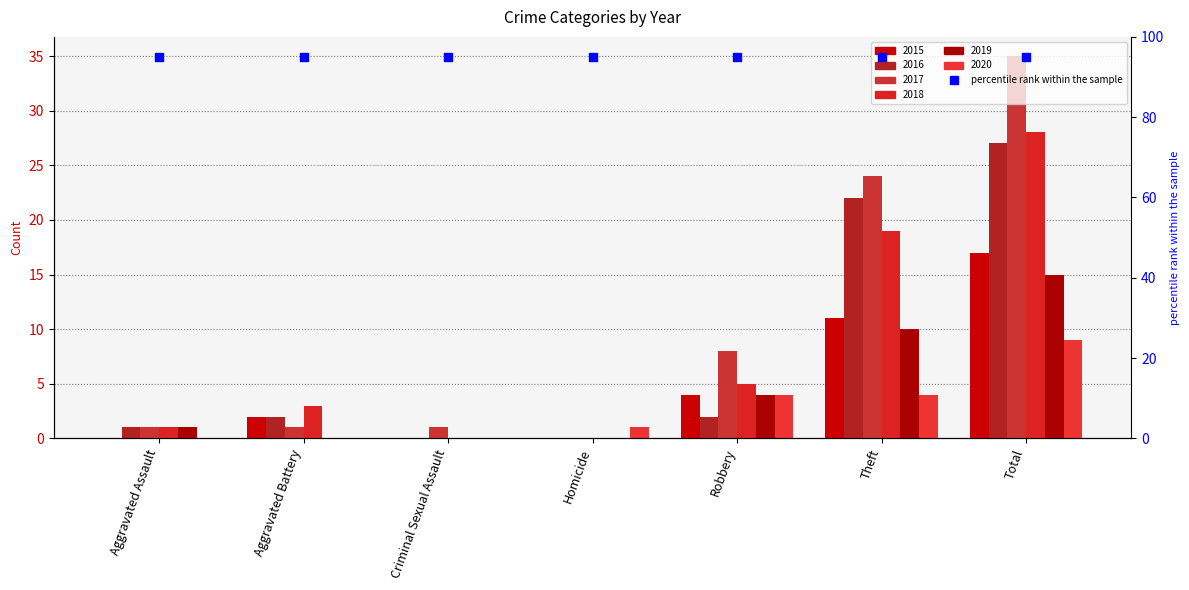

At which category is the sum across all series the highest?

Total